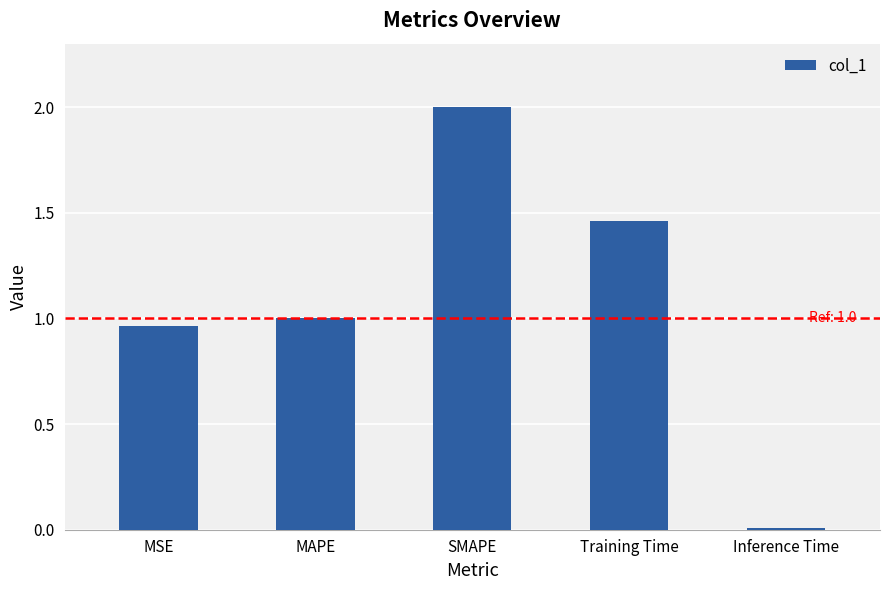

Which category has the lowest value across all series?

Inference Time